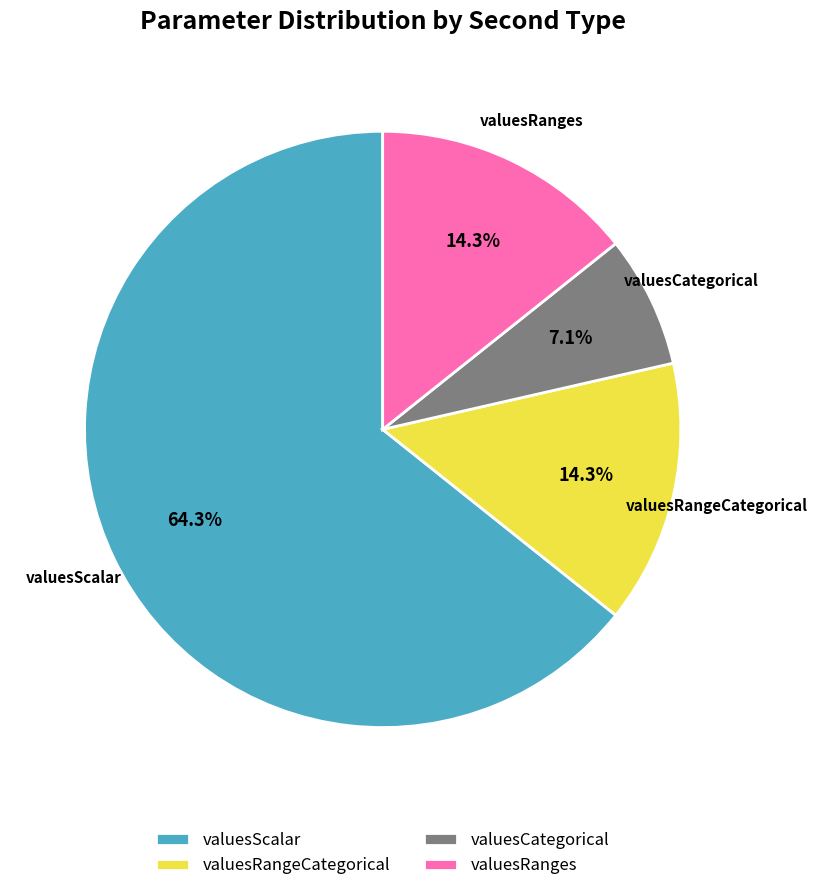

Between valuesScalar and valuesRangeCategorical, which is larger?

valuesScalar